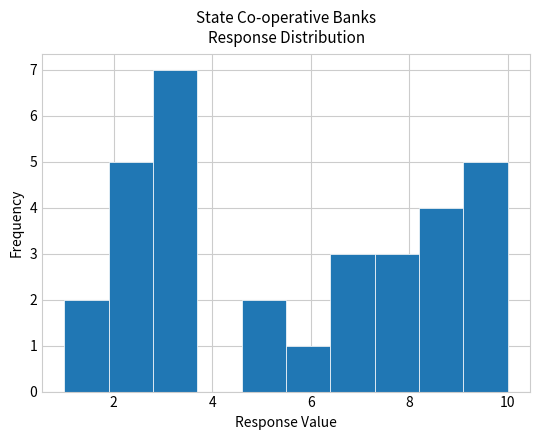

Reading left to right, transcribe this chart: for each bar, give the range it covers on the x-axis and its height. Neither the bar edges nor the heights are printed on the chart, so give them approximately, as read against the axes.

1.0 to 1.9: 2
1.9 to 2.8: 5
2.8 to 3.7: 7
3.7 to 4.6: 0
4.6 to 5.5: 2
5.5 to 6.4: 1
6.4 to 7.3: 3
7.3 to 8.2: 3
8.2 to 9.1: 4
9.1 to 10.0: 5